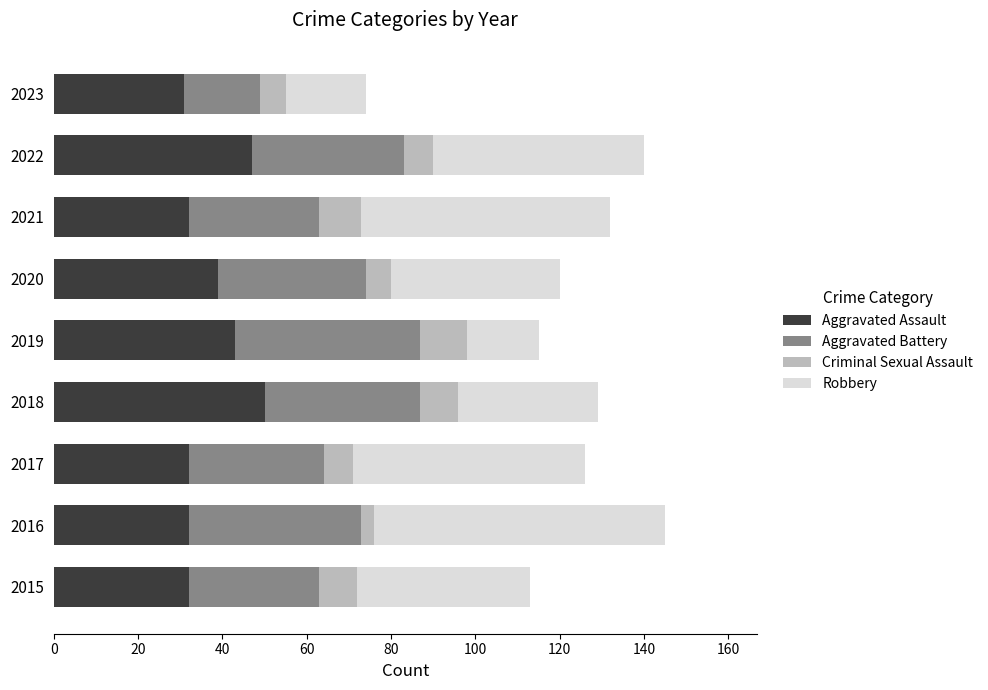

What is the difference between the maximum and minimum values in the Aggravated Assault series?

19